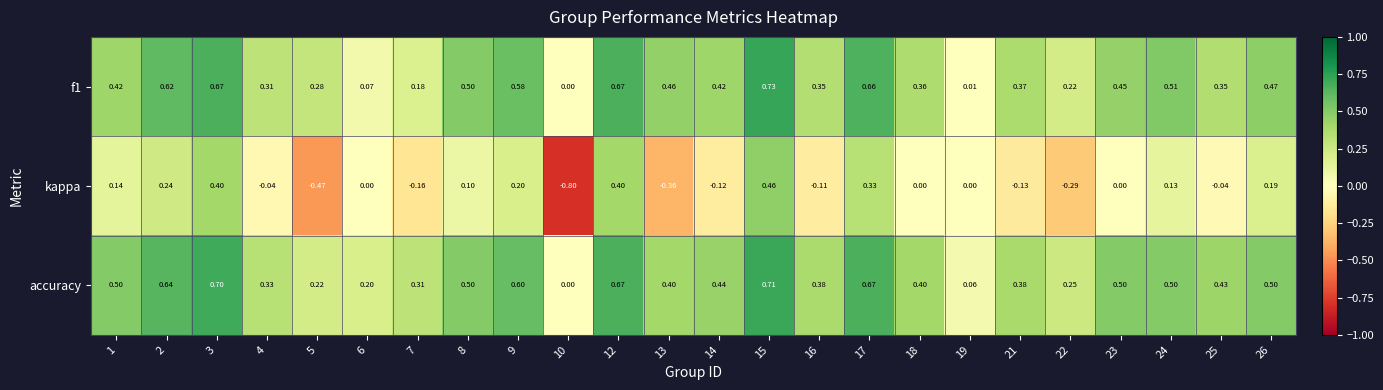

How many values in kappa are below zero?

10